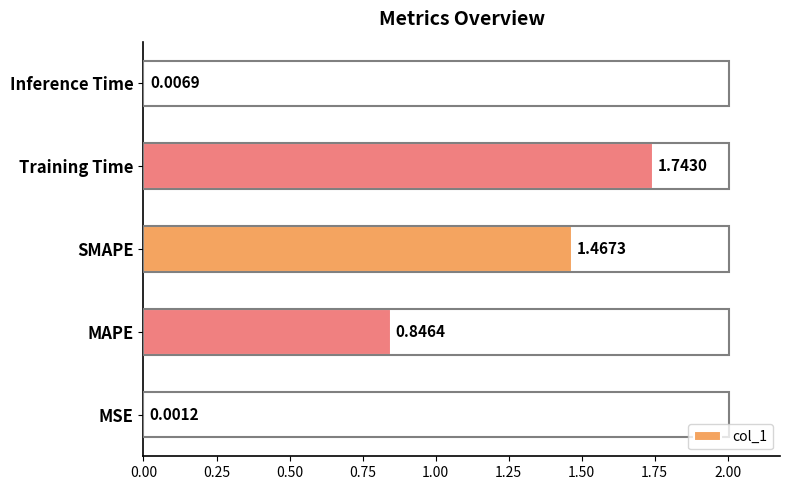

Which has a higher value, Training Time or SMAPE?

Training Time